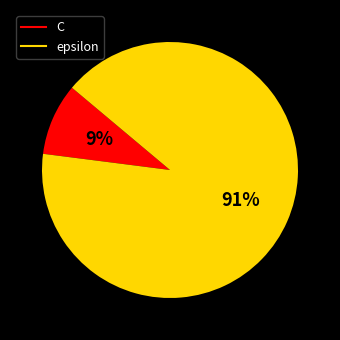

Is it true that C is 9% of the pie?

True